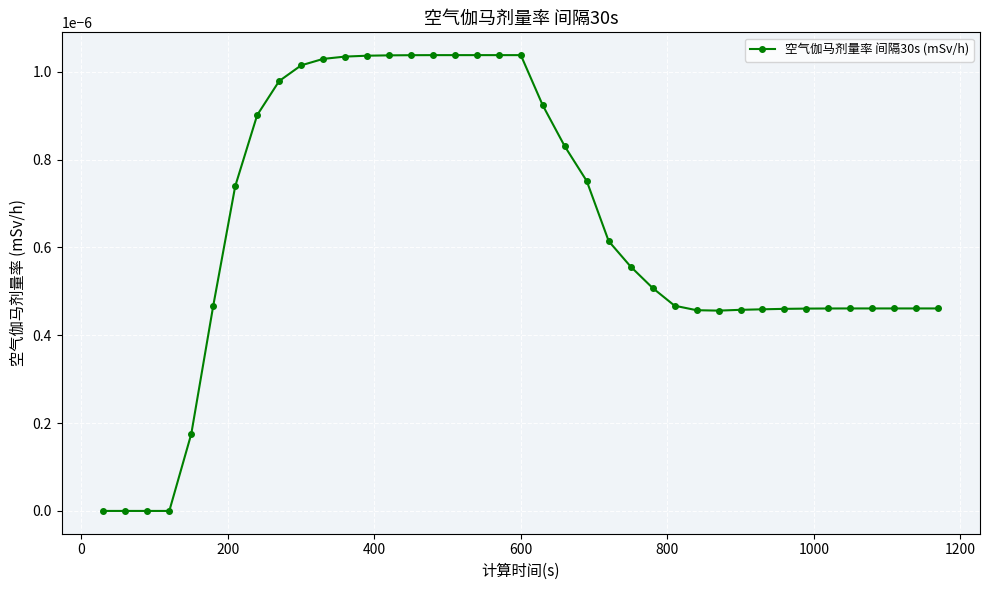

Count the number of categories in the chart.

39